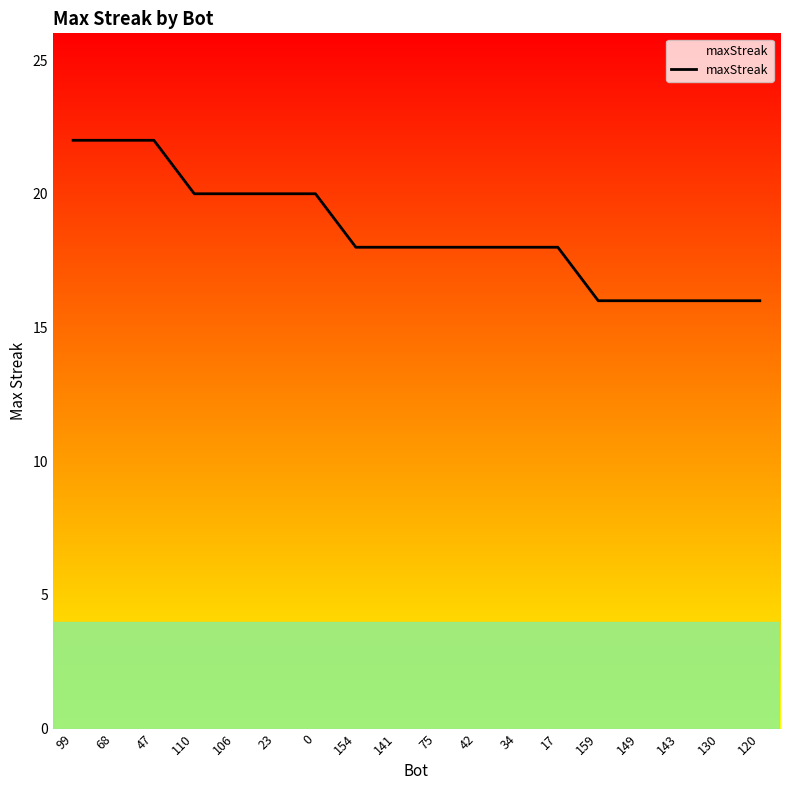

Reading left to right, extract all data points from this chart.

99=22	68=22	47=22	110=20	106=20	23=20	0=20	154=18	141=18	75=18	42=18	34=18	17=18	159=16	149=16	143=16	130=16	120=16